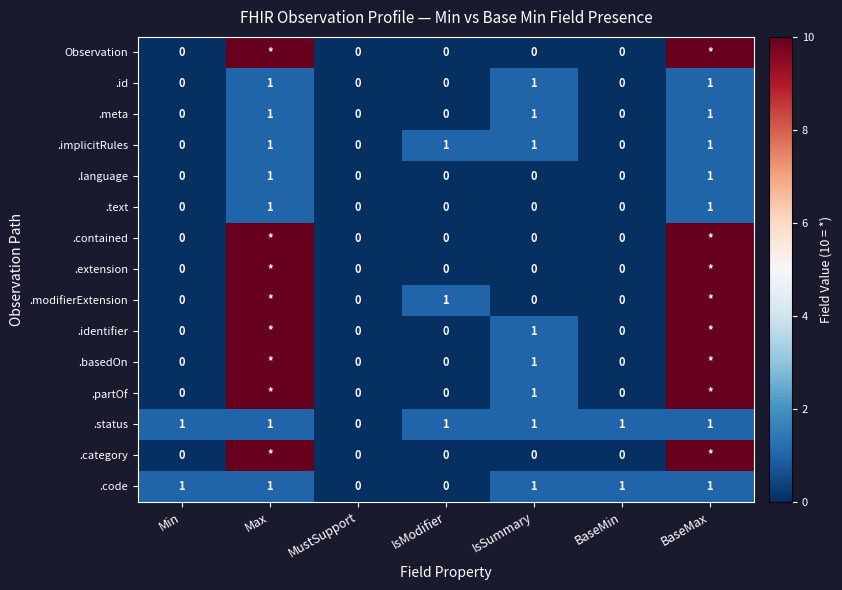

Between Max and MustSupport, which is larger?

Max